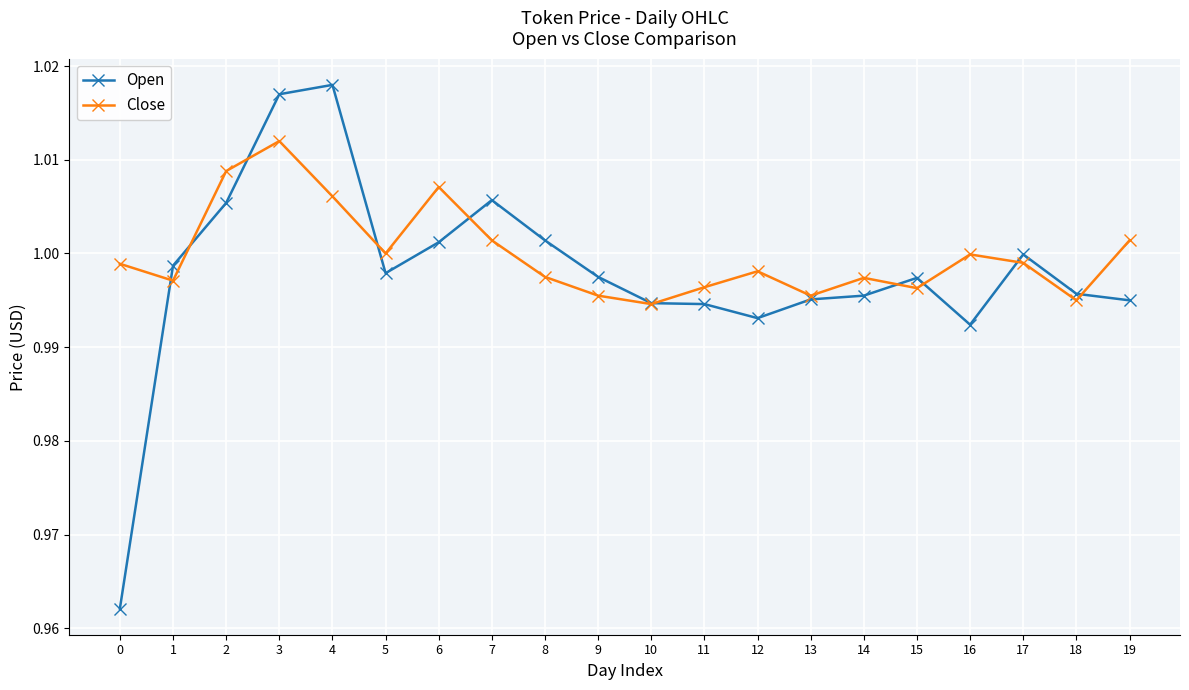

At which category is the sum across all series the highest?

3